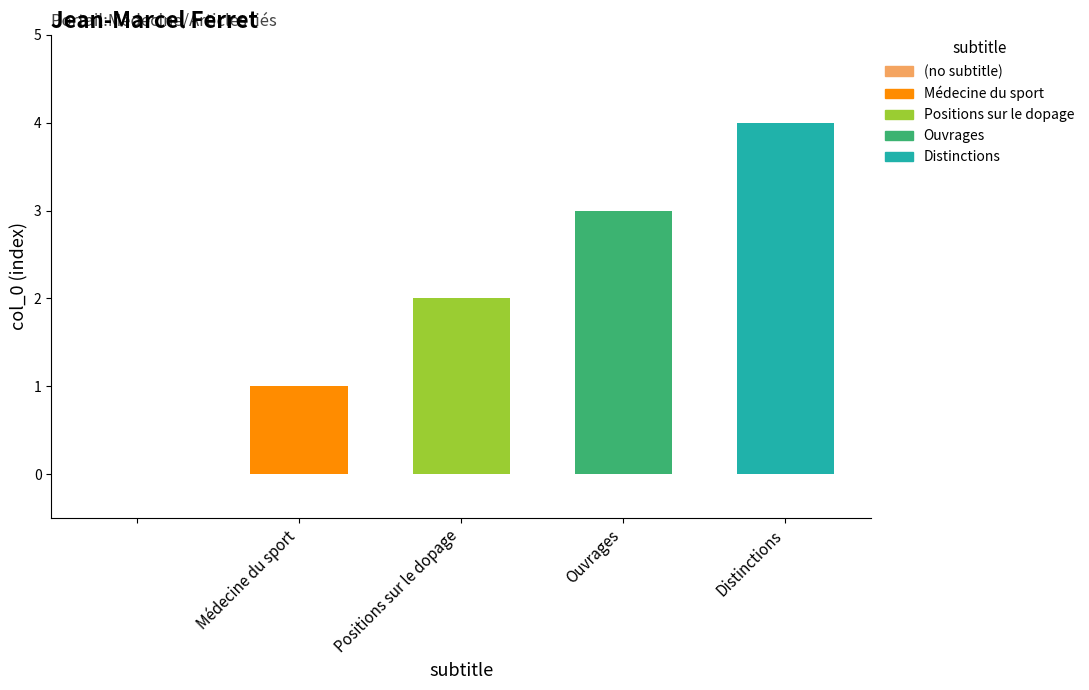

How many bars are there in total?

5